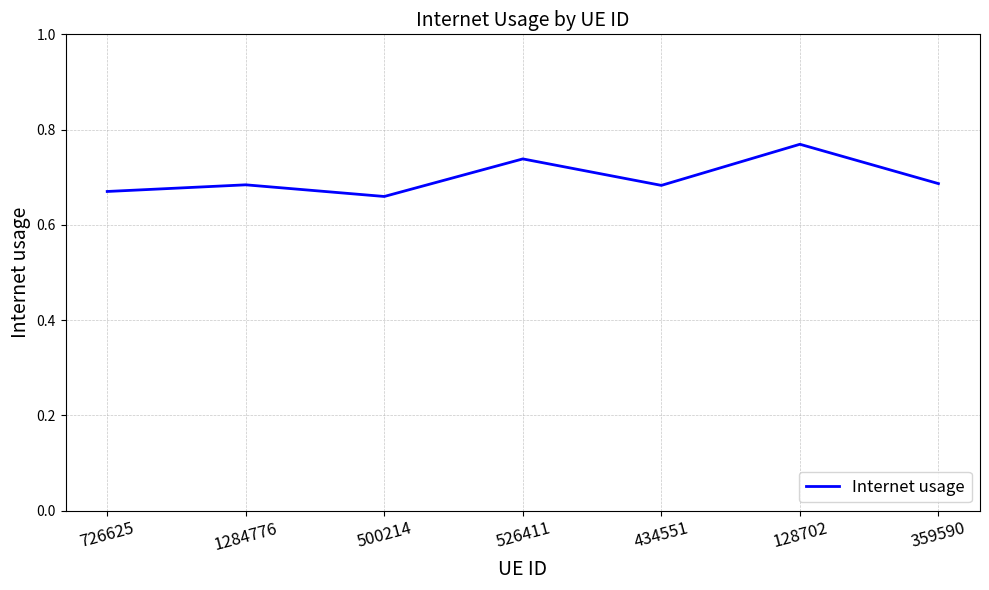

How many values are between 0 and 1?

7